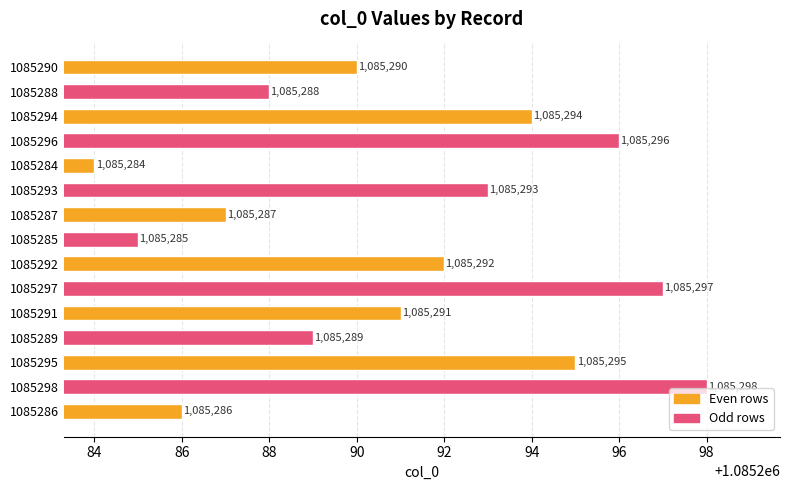

What is the difference between the maximum and minimum values?

14